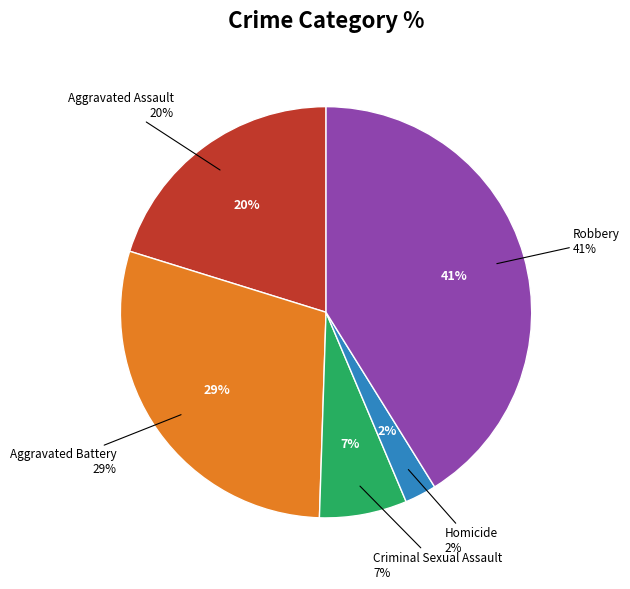

What portion of the pie excludes Robbery?

58.9%